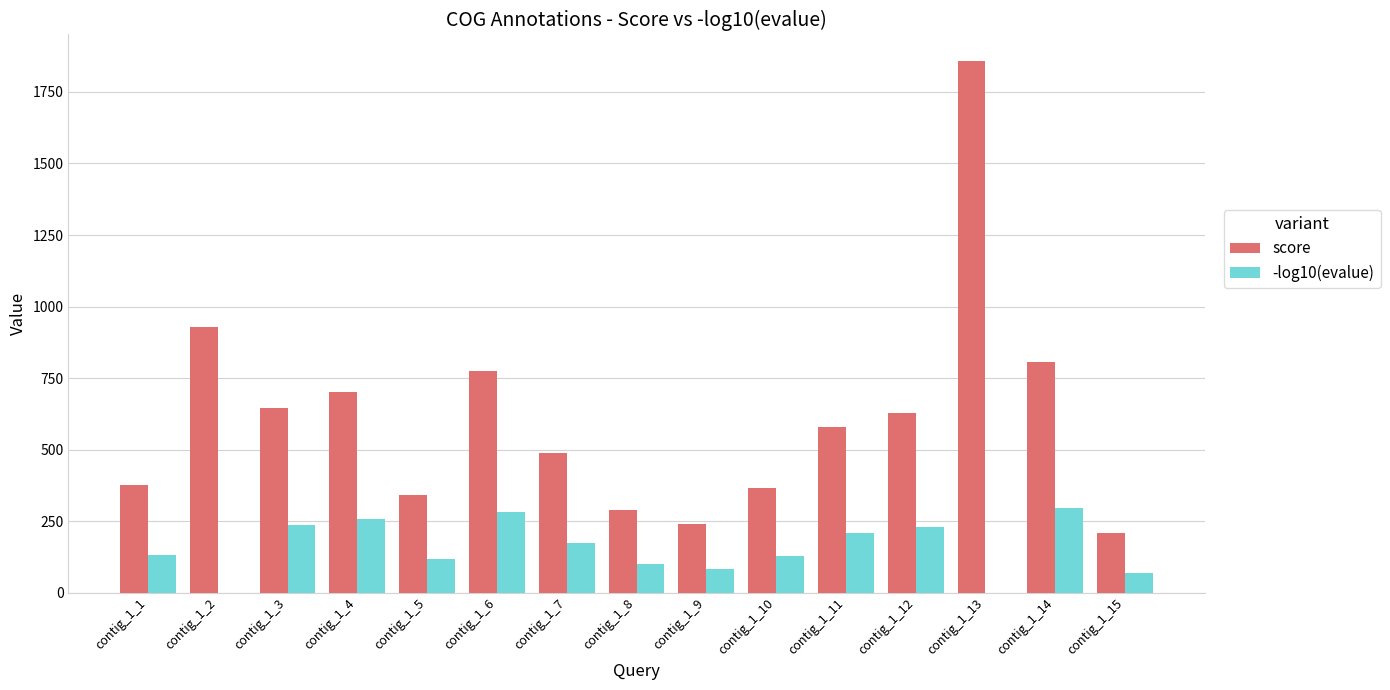

What is the average value of the score series?

615